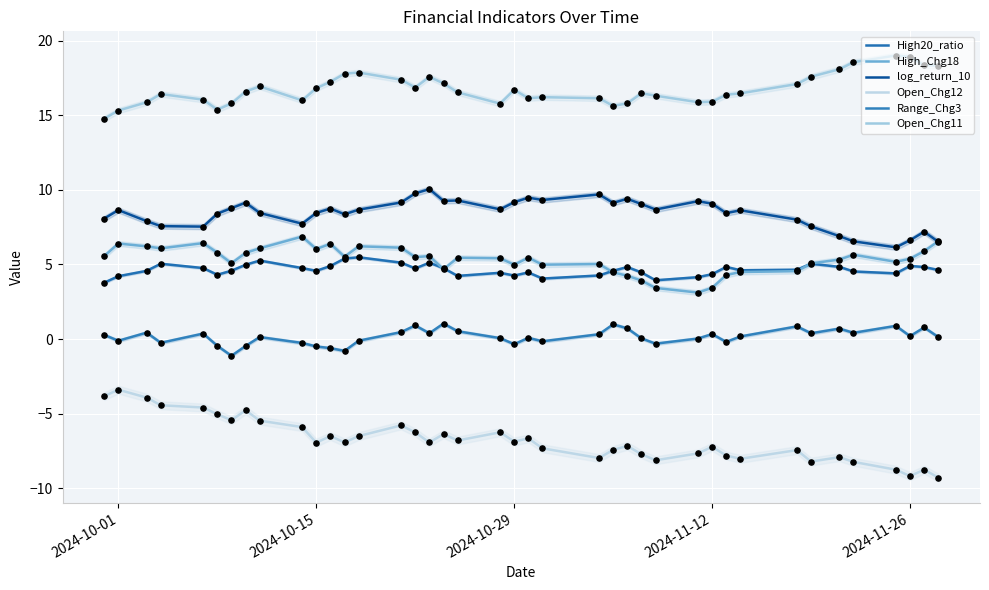

At how many categories does at least one series exceed 18?

6